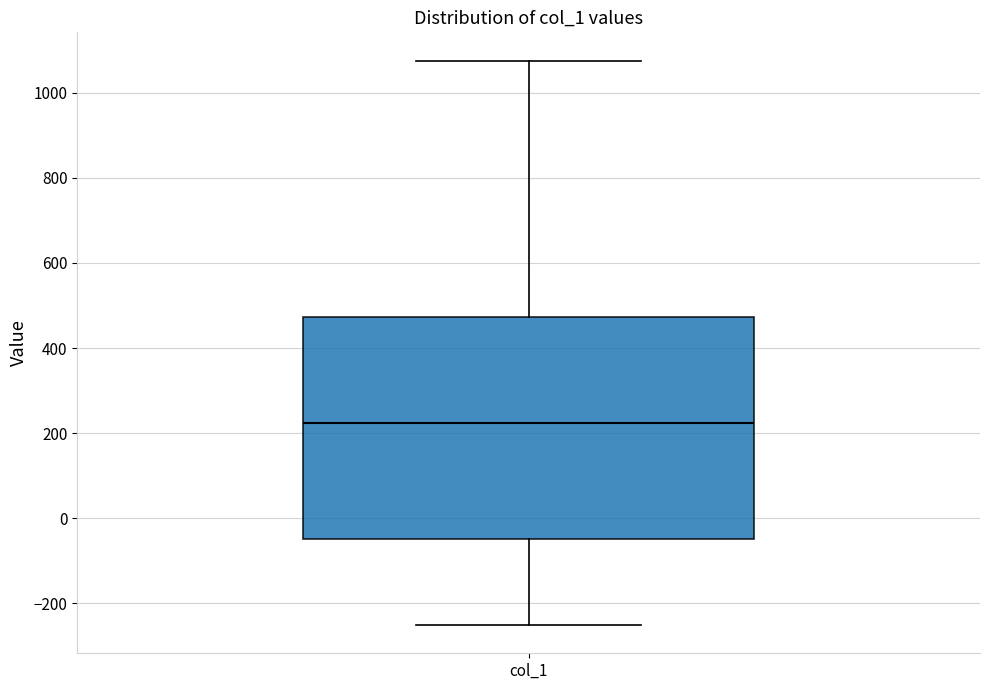

Read this box plot against the y-axis: the position of the median line, the range covered by the box, and the ends of both whiskers. The values are not printed on the chart, so give them approximately, as read against the axis.

median 220, box -40 to 480, whiskers -260 to 1080